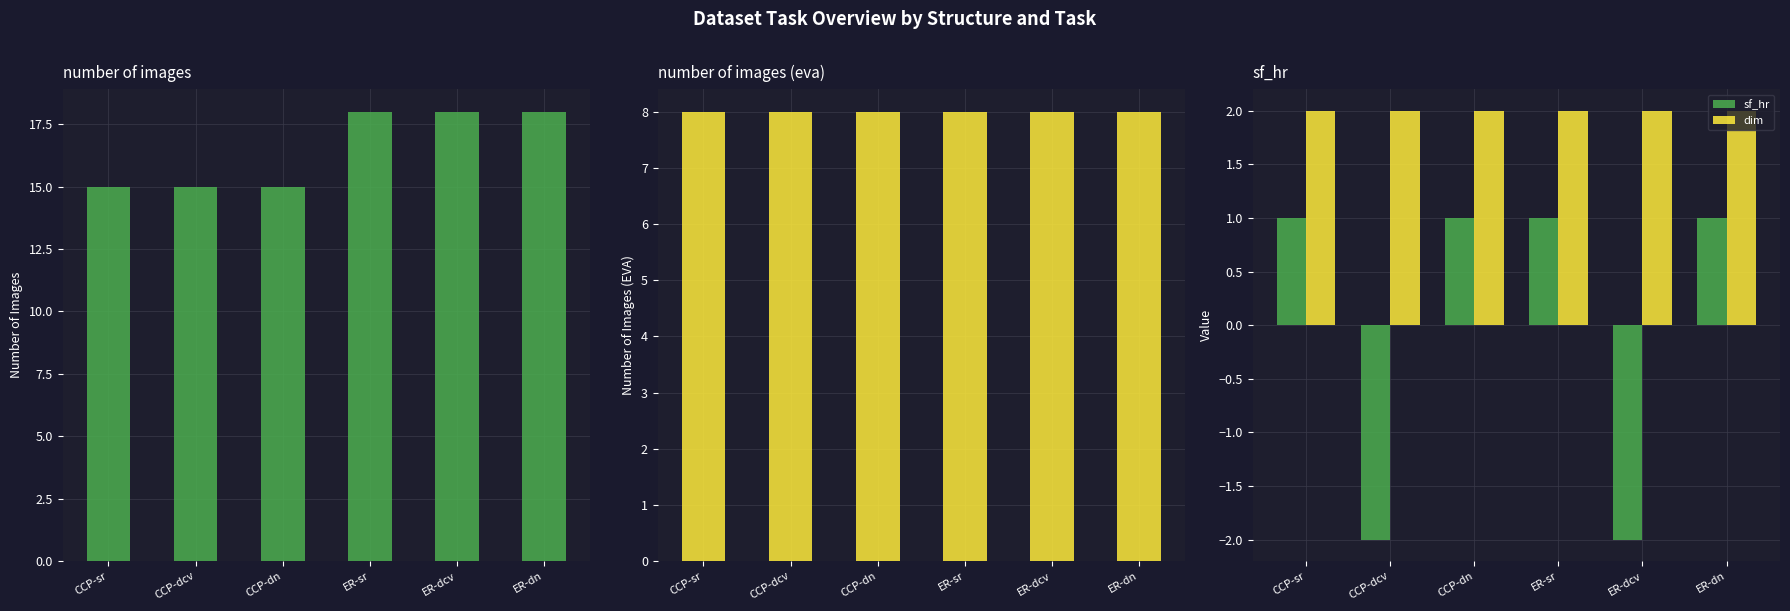

What is the spread (max minus min) of values at CCP-dn?

14